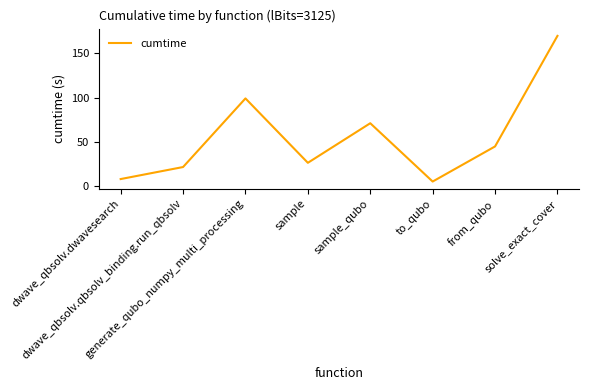

Rank the categories by value from lowest to highest.

to_qubo, dwave_qbsolv.dwavesearch, dwave_qbsolv.qbsolv_binding.run_qbsolv, sample, from_qubo, sample_qubo, generate_qubo_numpy_multi_processing, solve_exact_cover